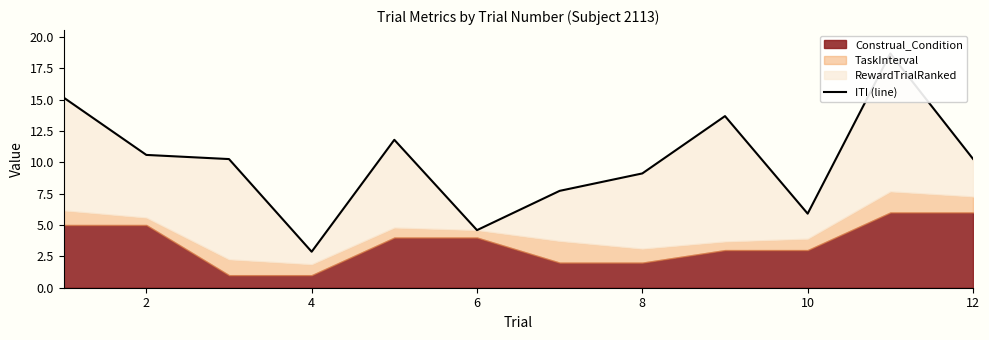

How many interior local peaks (higher than both neighbors) does the data have?

3